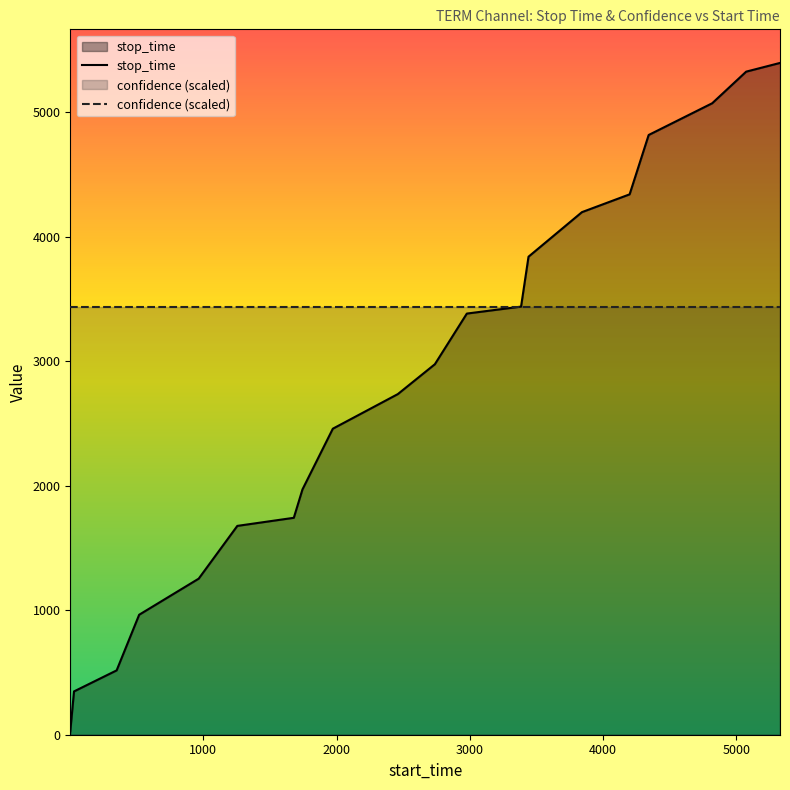

What is the value of the stop_time point at the 17th from the left?

4819.0